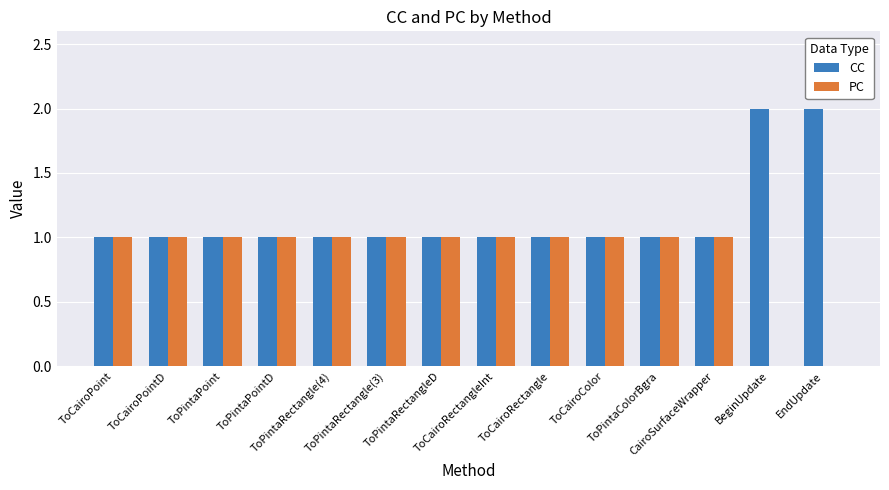

What is the sum of the CC values at ToPintaColorBgra and ToCairoPoint?

2